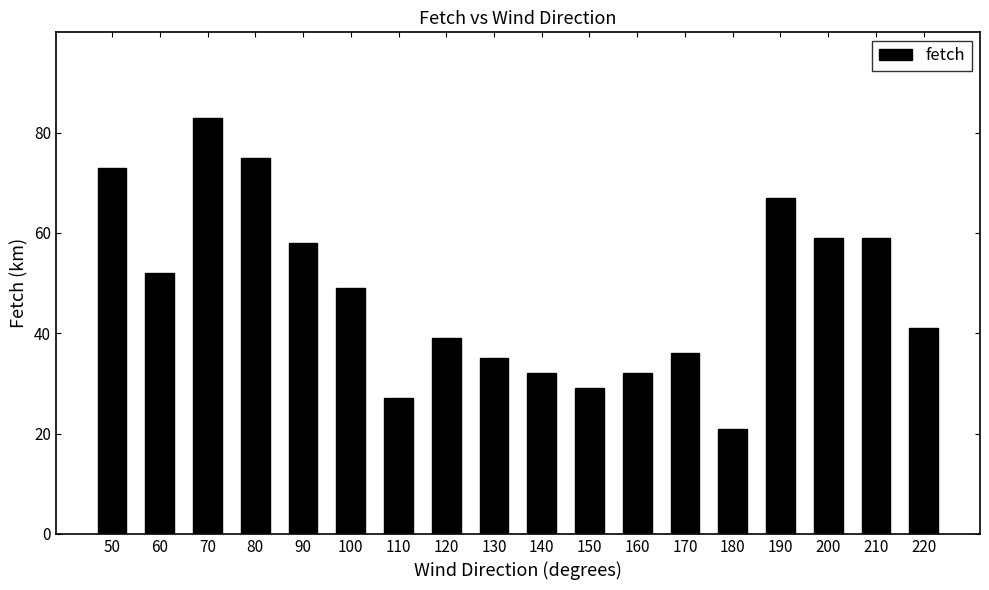

Is it true that the value at 160 is 32?

True